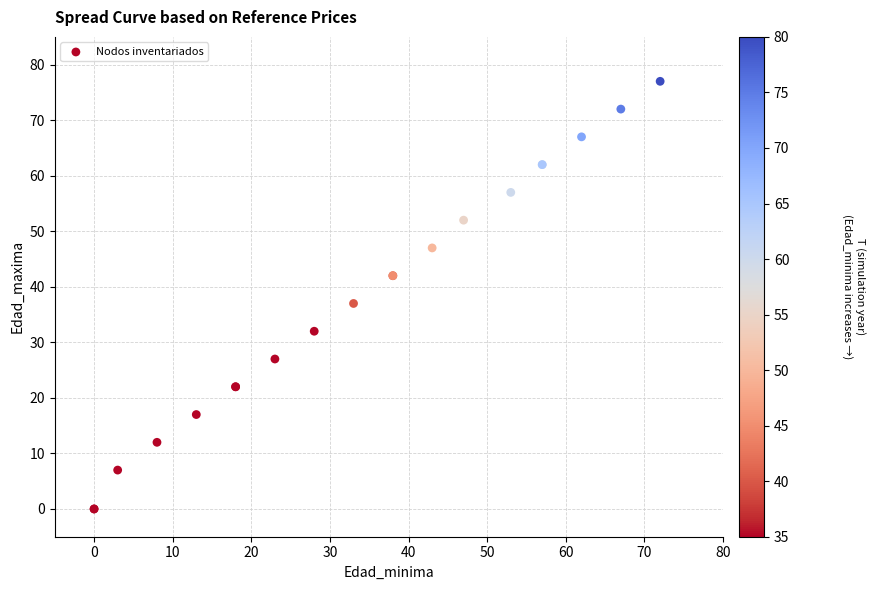

What Y value in the scatter plot is closest to 38?

37